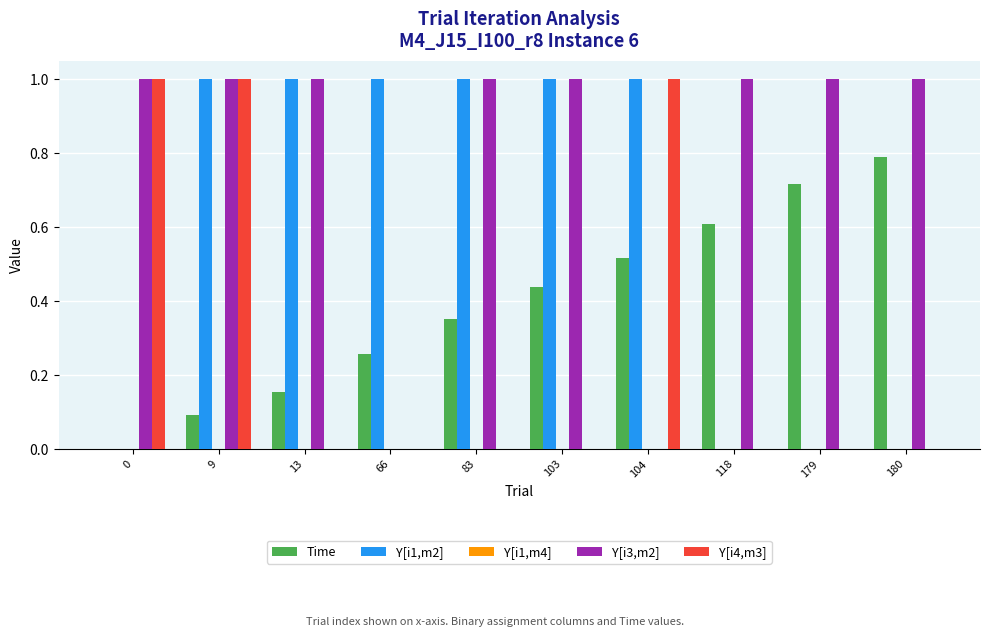

The value of Time at 179 is 0.3. True or false?

False